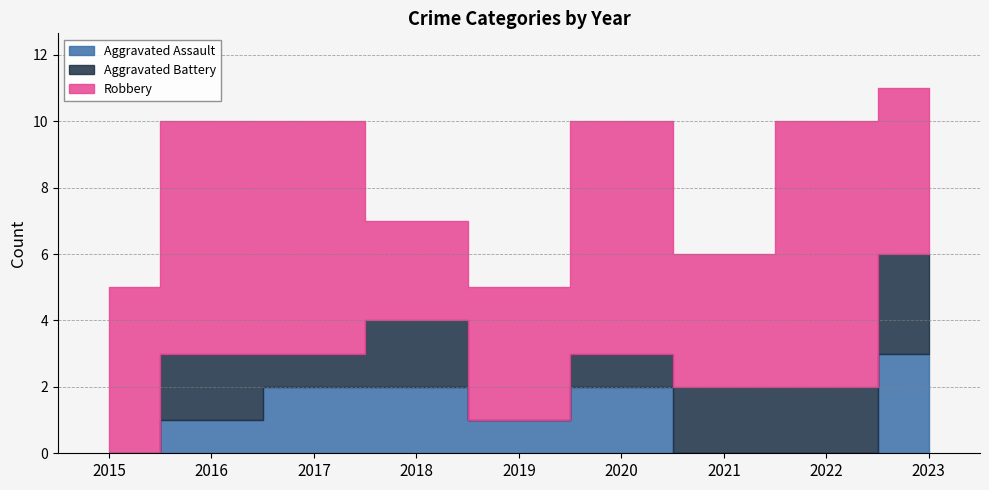

True or false: Aggravated Assault has a value of 2 at 2022.

False